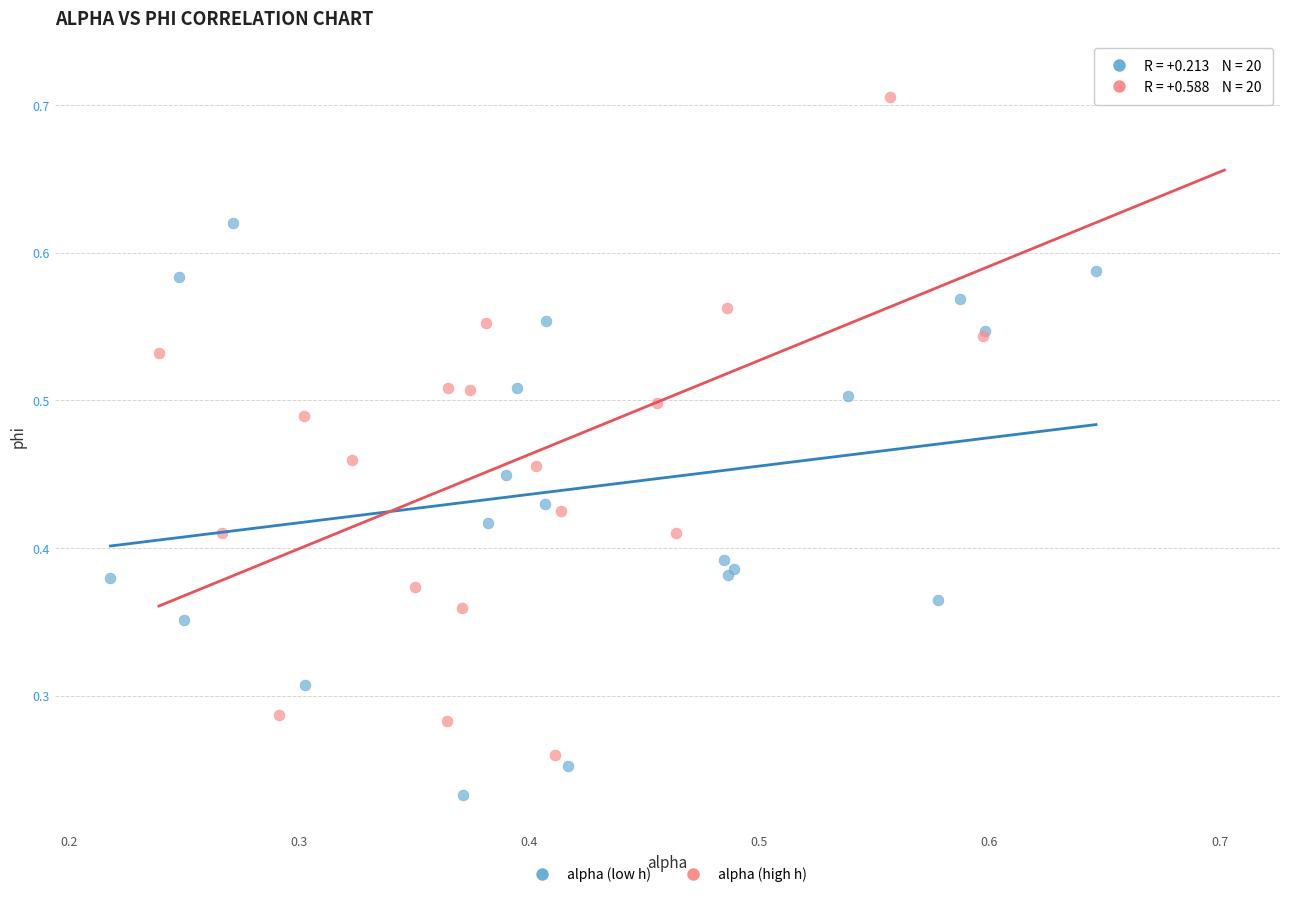

Which series reaches the maximum Y coordinate?

alpha (high h)